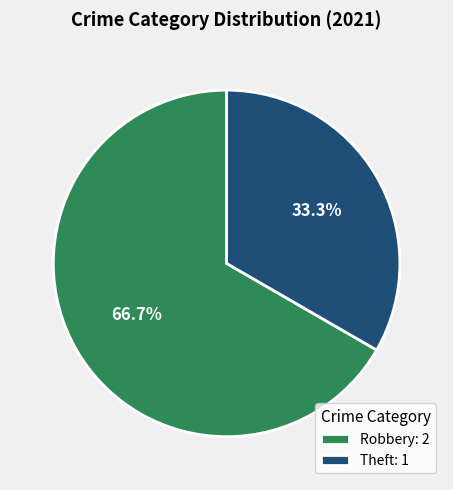

Which category has the smallest portion of the pie?

Theft